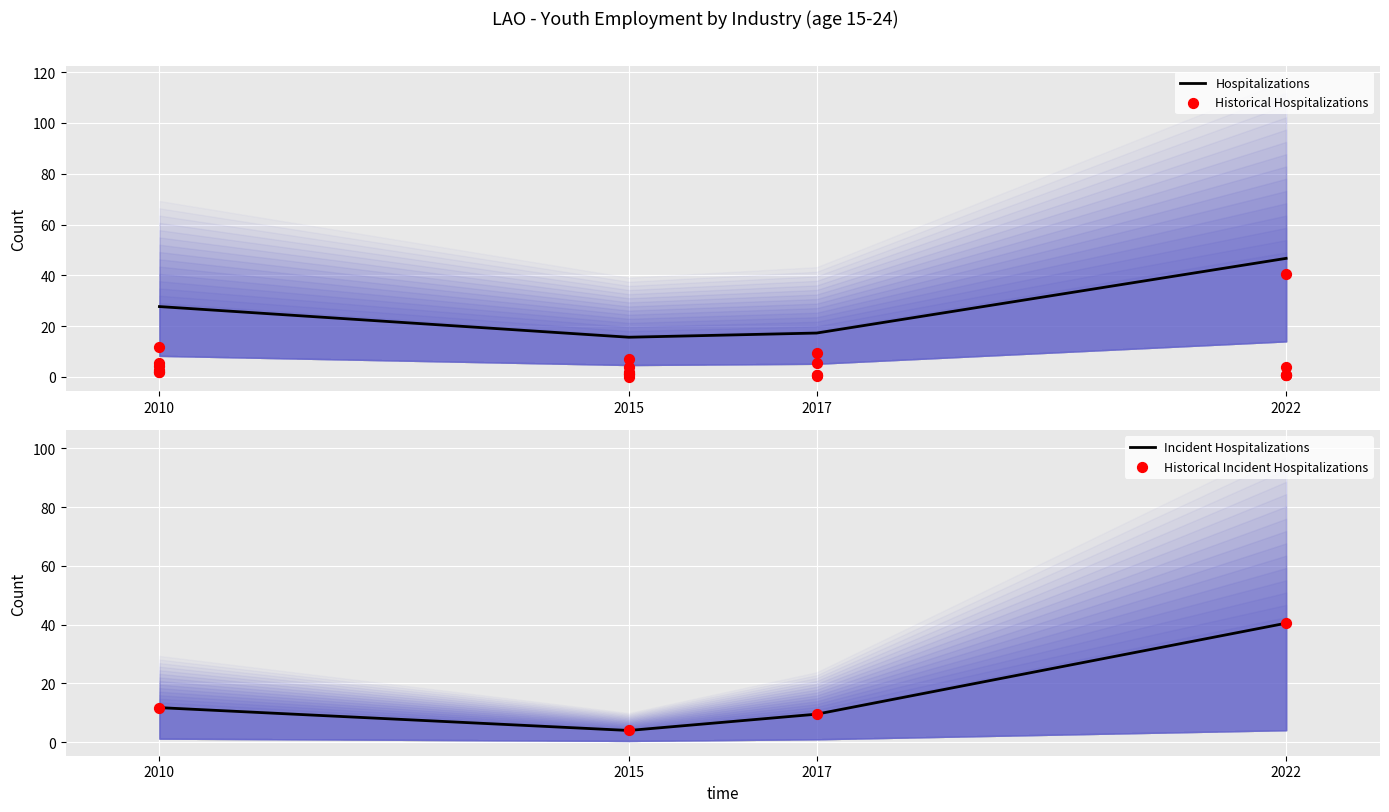

What is the highest value of the Hospitalizations series?

46.7